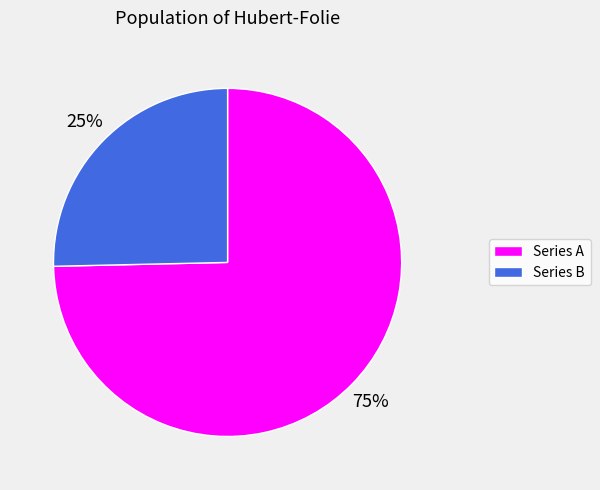

Which category accounts for the majority?

Series A